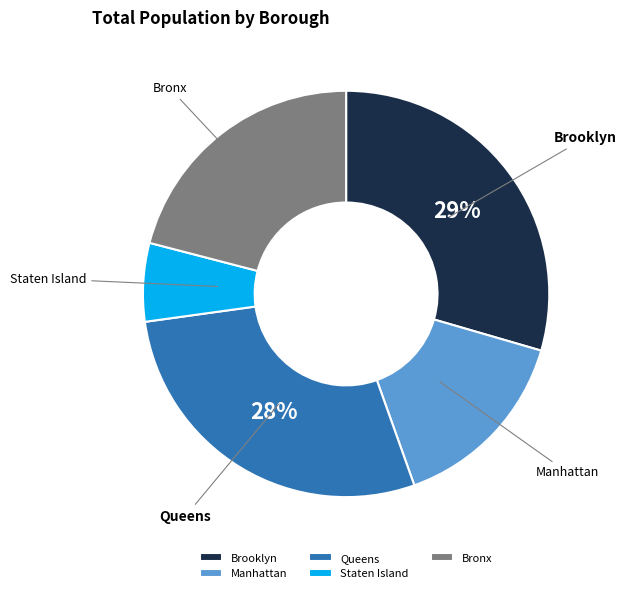

Does Staten Island represent more than half of the total?

No